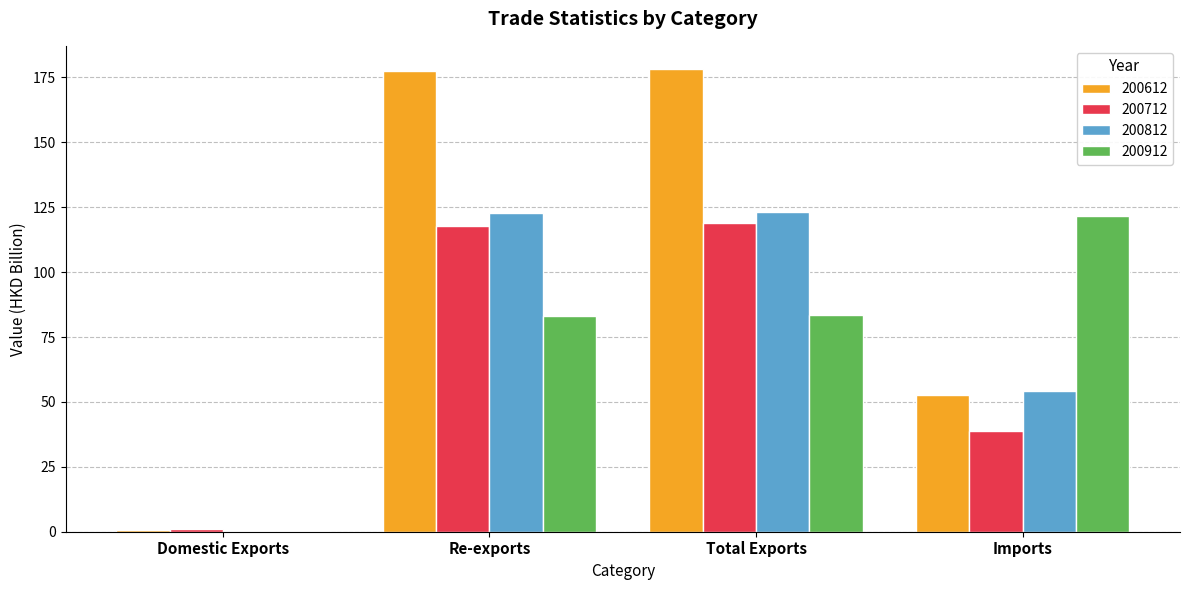

What is the greatest value displayed?

178.3